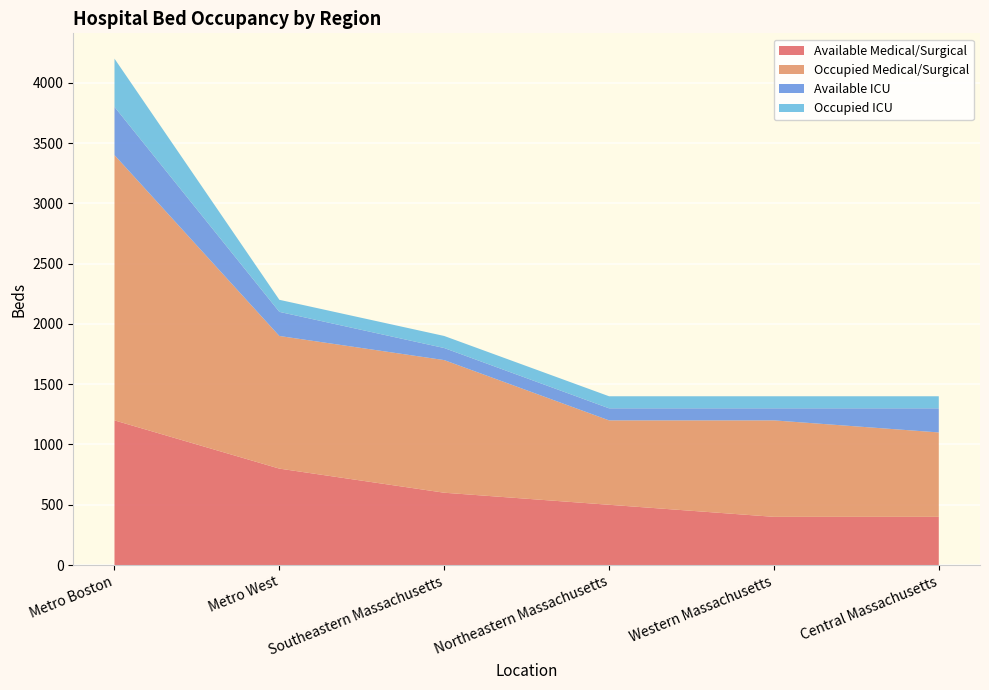

Reading left to right, extract all data points from this chart.

Available Medical/Surgical: Metro Boston=1200	Metro West=800	Southeastern Massachusetts=600	Northeastern Massachusetts=500	Western Massachusetts=400	Central Massachusetts=400
Occupied Medical/Surgical: Metro Boston=2200	Metro West=1100	Southeastern Massachusetts=1100	Northeastern Massachusetts=700	Western Massachusetts=800	Central Massachusetts=700
Available ICU: Metro Boston=400	Metro West=200	Southeastern Massachusetts=100	Northeastern Massachusetts=100	Western Massachusetts=100	Central Massachusetts=200
Occupied ICU: Metro Boston=400	Metro West=100	Southeastern Massachusetts=100	Northeastern Massachusetts=100	Western Massachusetts=100	Central Massachusetts=100